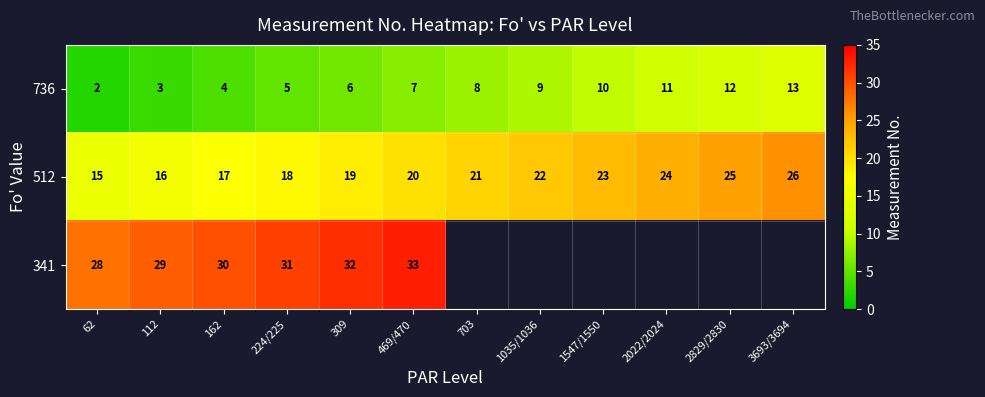

Is it true that 341 equals 31 at 224/225?

True